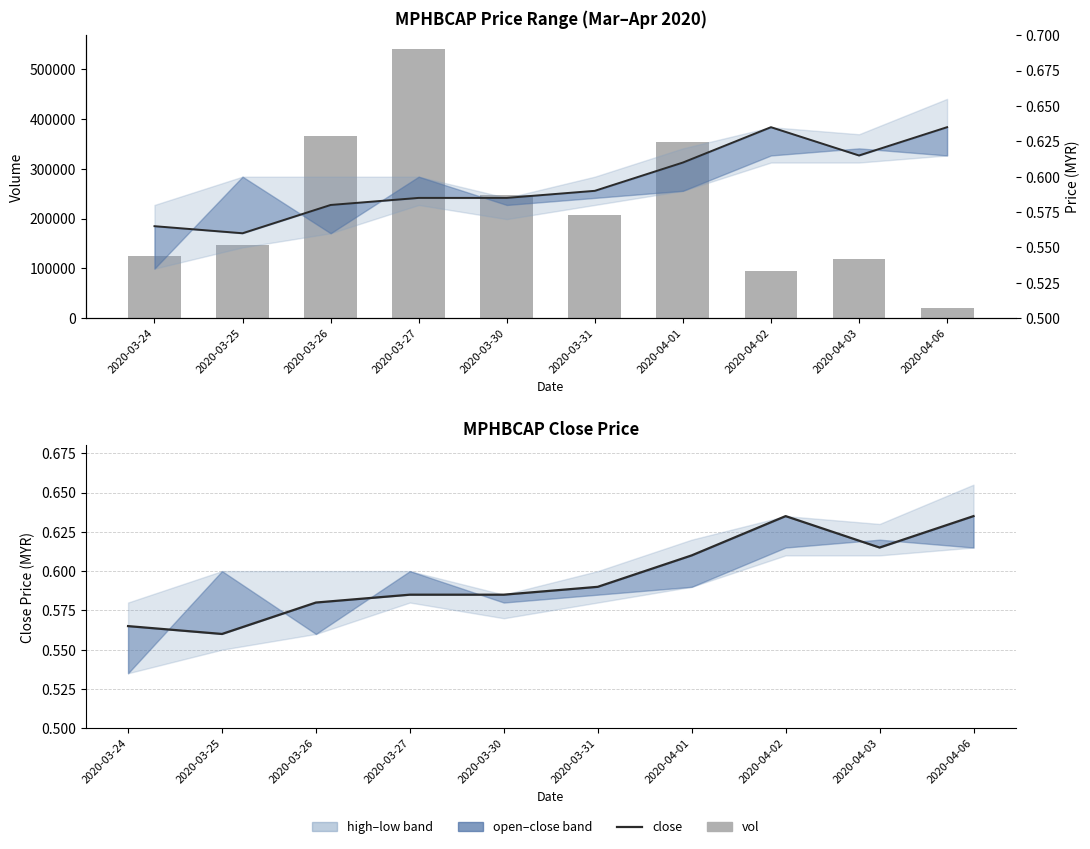

Rank the categories by close value from lowest to highest.

2020-03-25, 2020-03-24, 2020-03-26, 2020-03-27, 2020-03-30, 2020-03-31, 2020-04-01, 2020-04-03, 2020-04-02, 2020-04-06